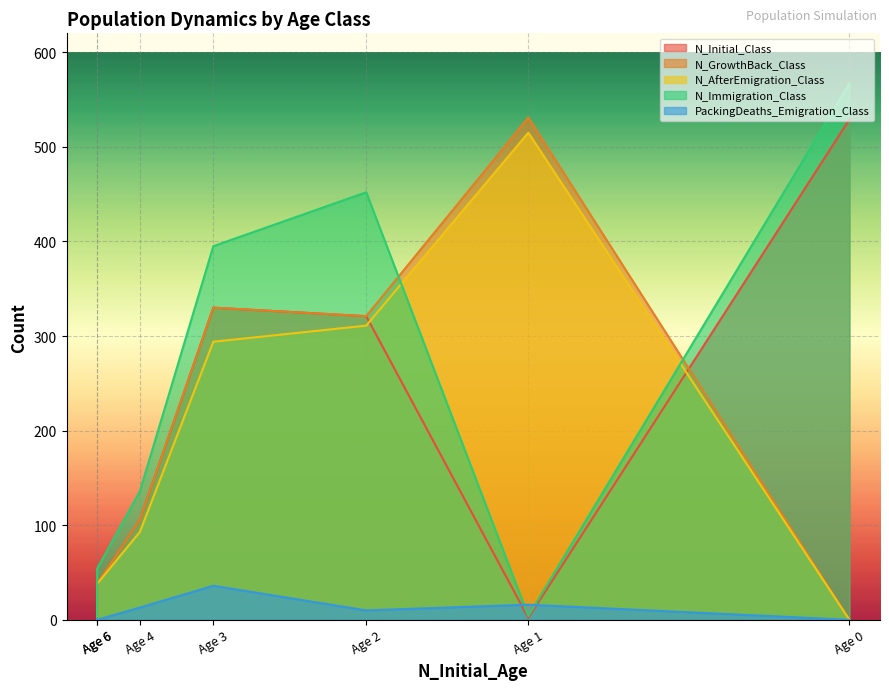

Rank the categories by N_Initial_Class value from highest to lowest.

Age 0, Age 3, Age 2, Age 4, Age 6, Age 1, Age 6